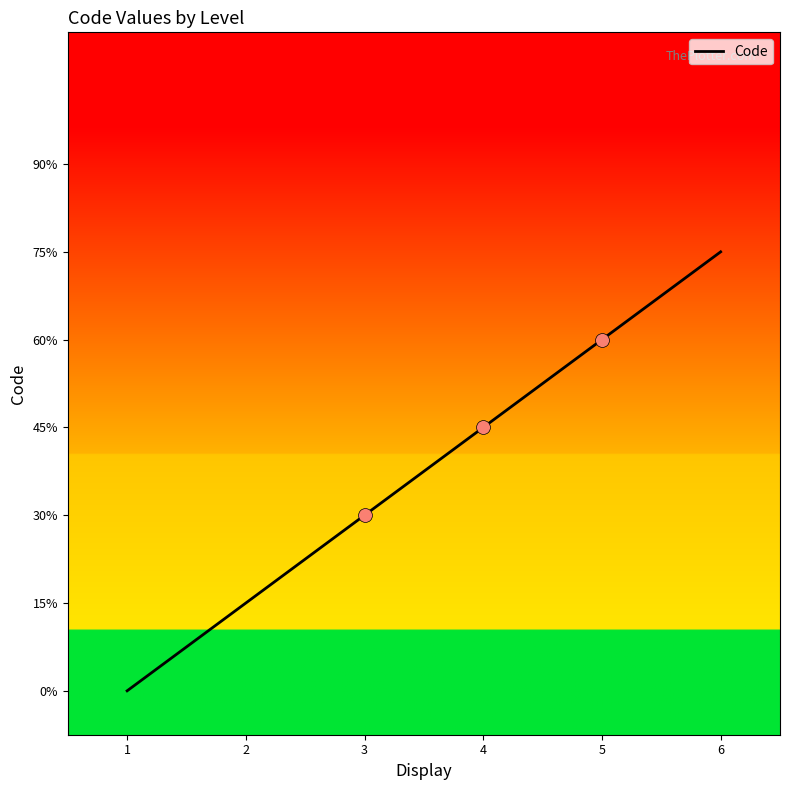

What value does the data have at 4?

4